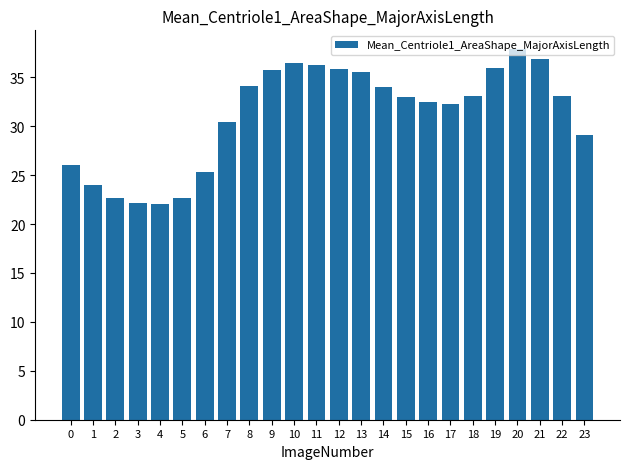

What is the maximum value shown in the chart?

37.9